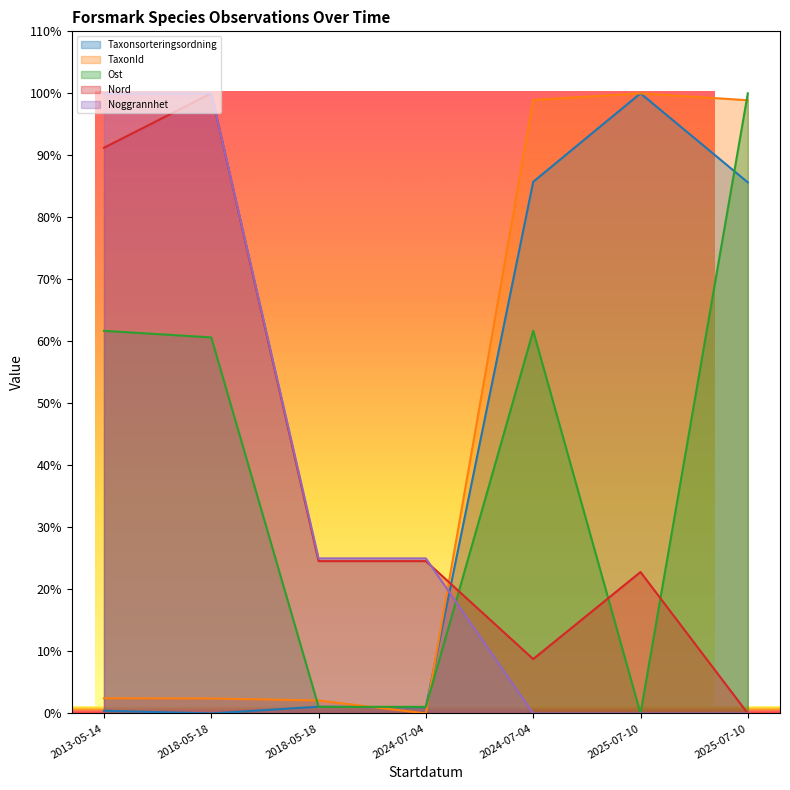

Is the value of TaxonId at 2025-07-10 greater than the value of Ost at 2013-05-14?

Yes